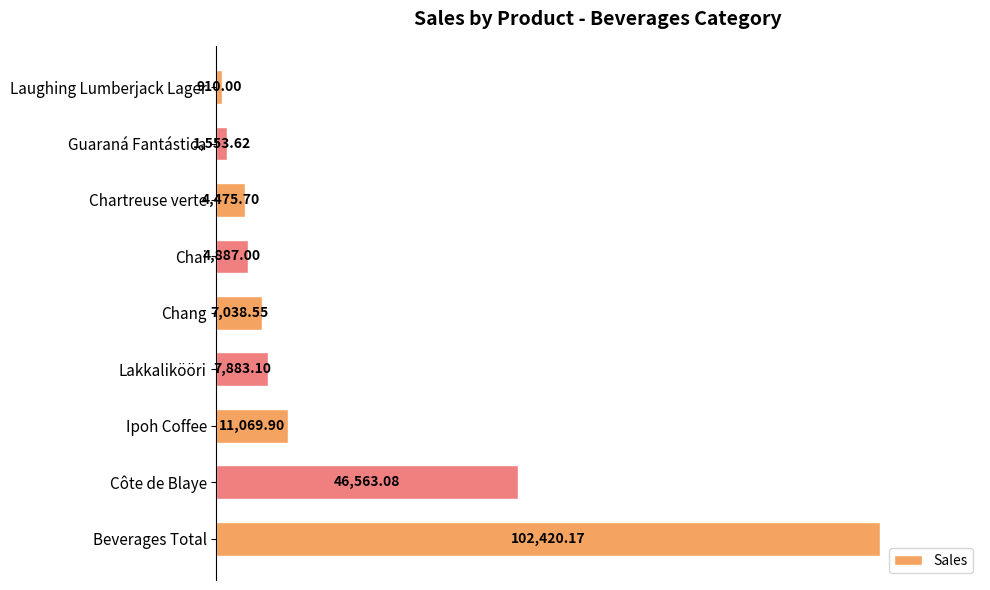

How many data points are less than 7038?

4